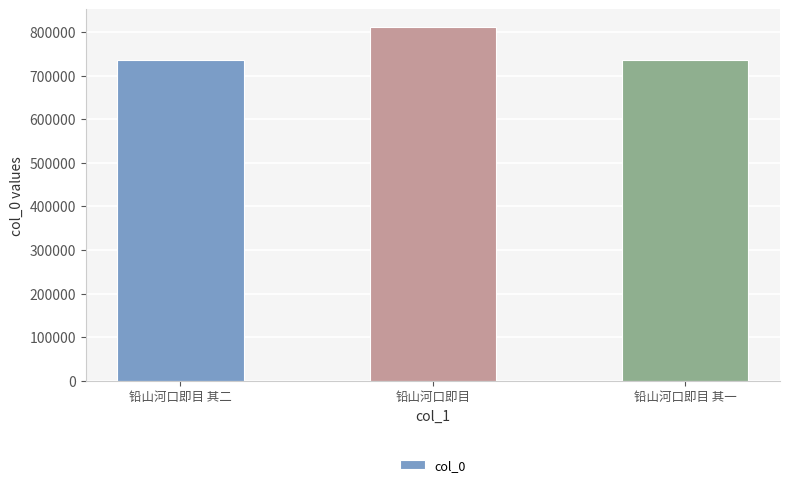

What is the approximate value at 铅山河口即目 其一?

734919